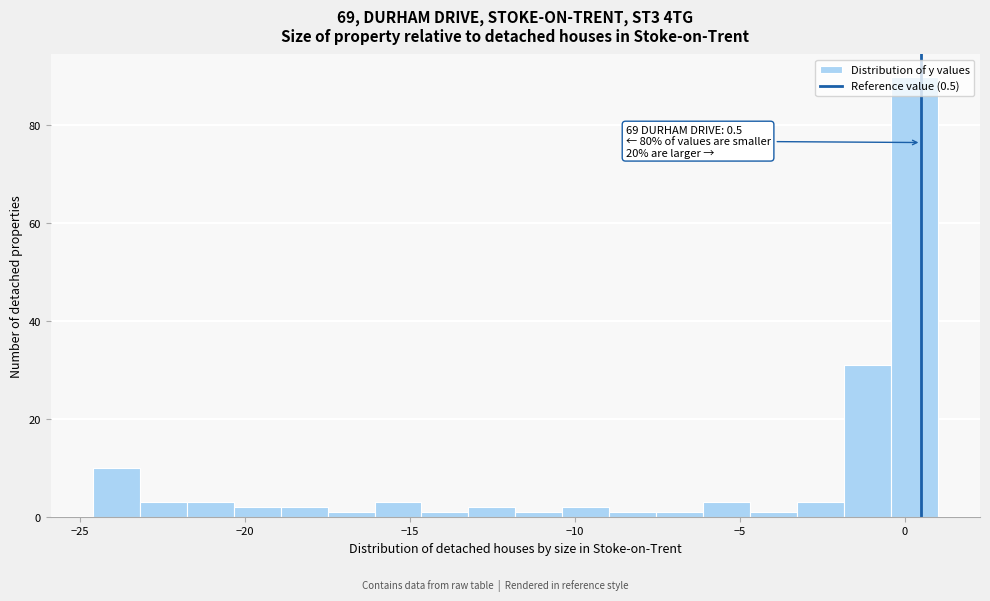

Around what value on the x-axis is the tallest bar? Give the approximate position of its centre, as read against the axis.

0.5